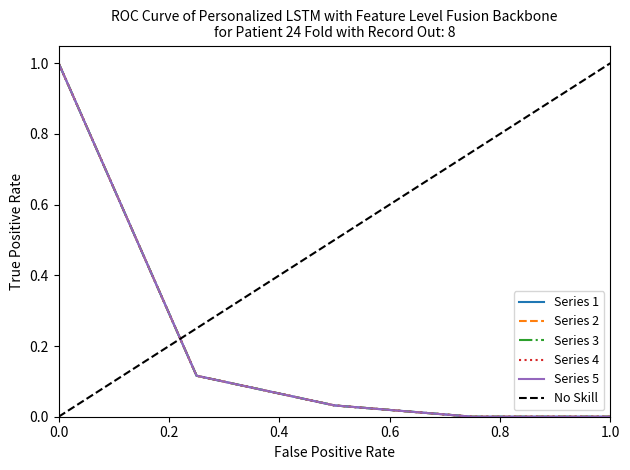

Is it true that 5 equals -0.6 at 4?

False